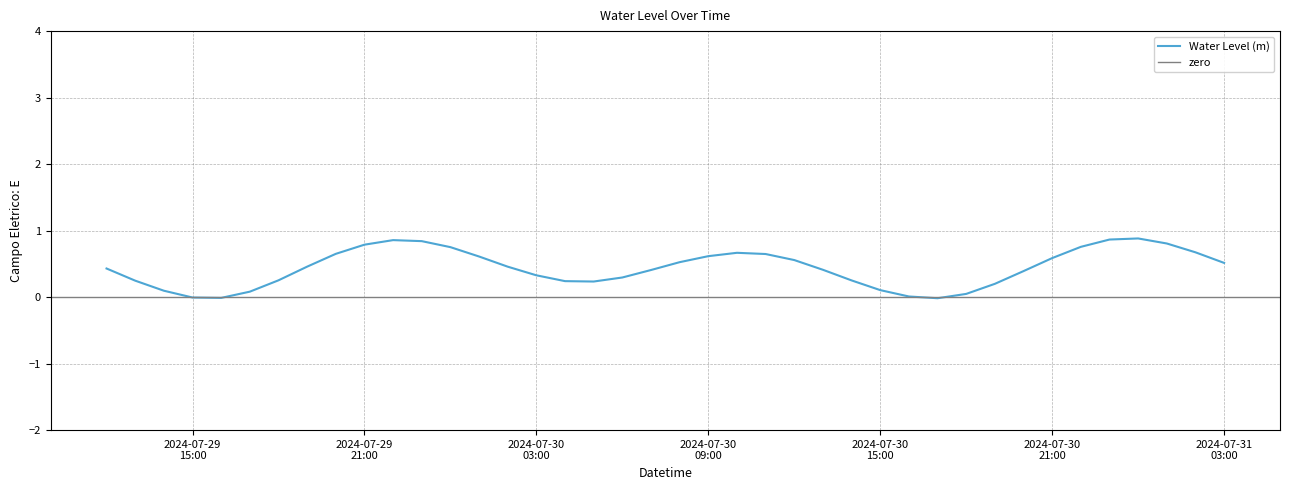

The value at 2024-07-30 18:00:00 is 0.0. True or false?

False